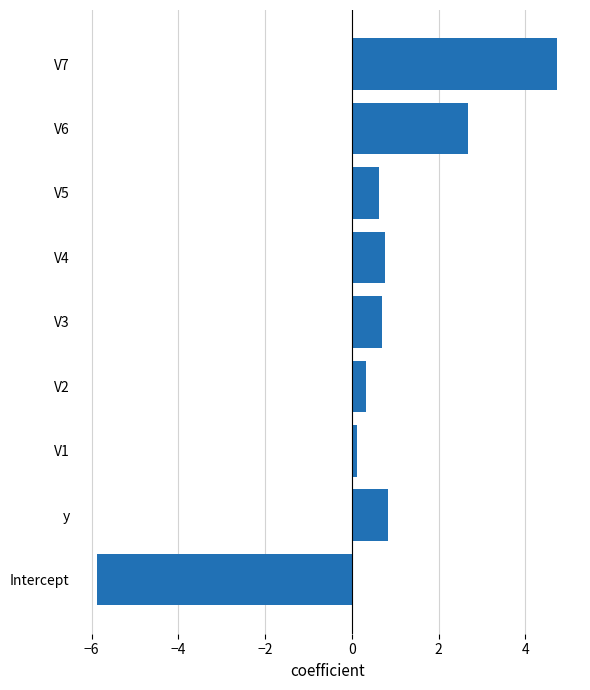

Are the bars grouped side by side (vs. stacked)?

No